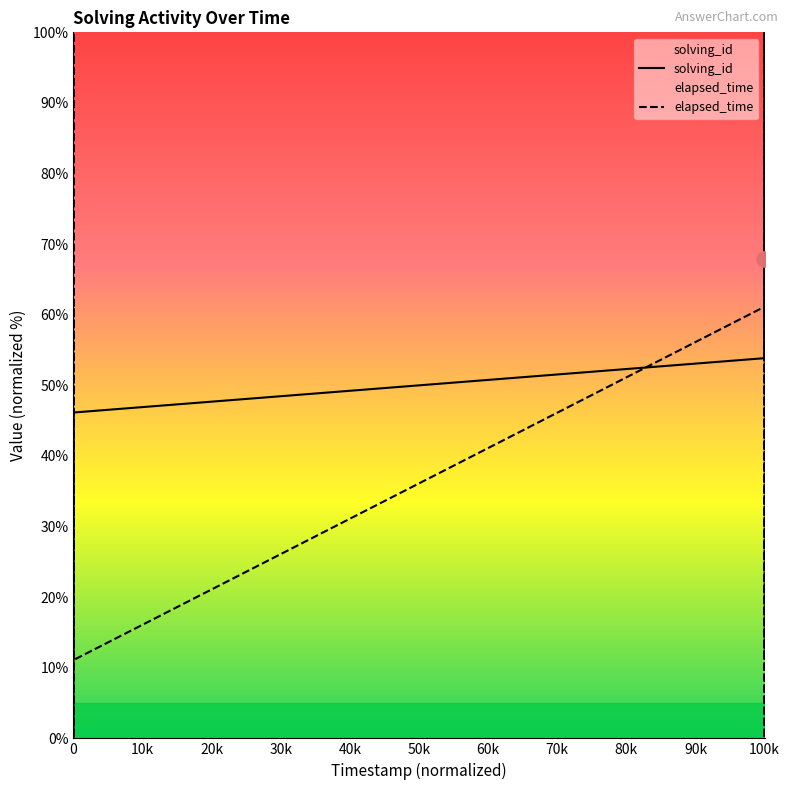

Is the value of solving_id at 1572139655000 greater than the value of elapsed_time at 1572352953711?

No